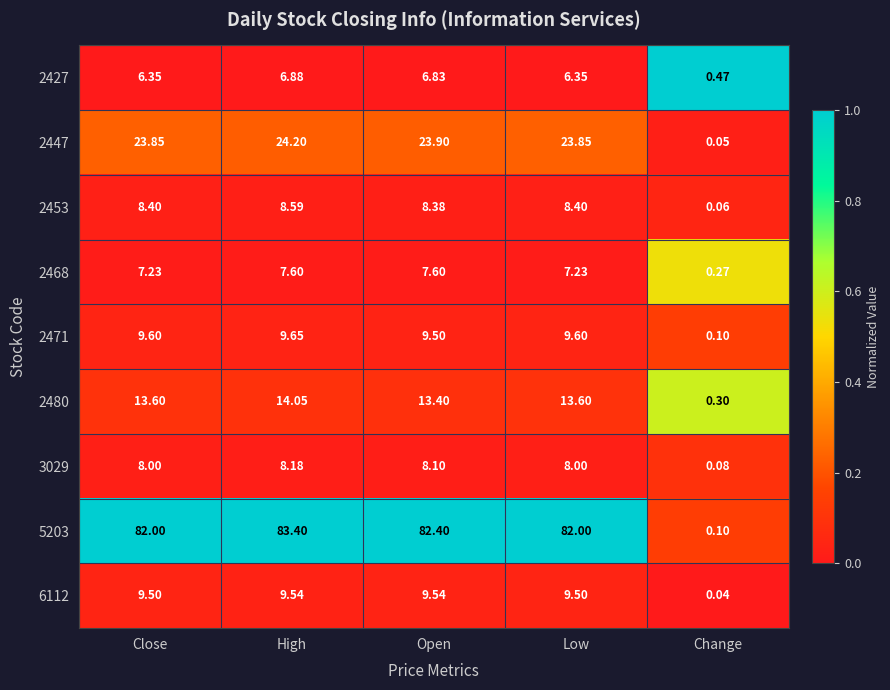

Rank the series by their maximum value, from highest to lowest.

5203, 2447, 2480, 2471, 6112, 2453, 3029, 2468, 2427